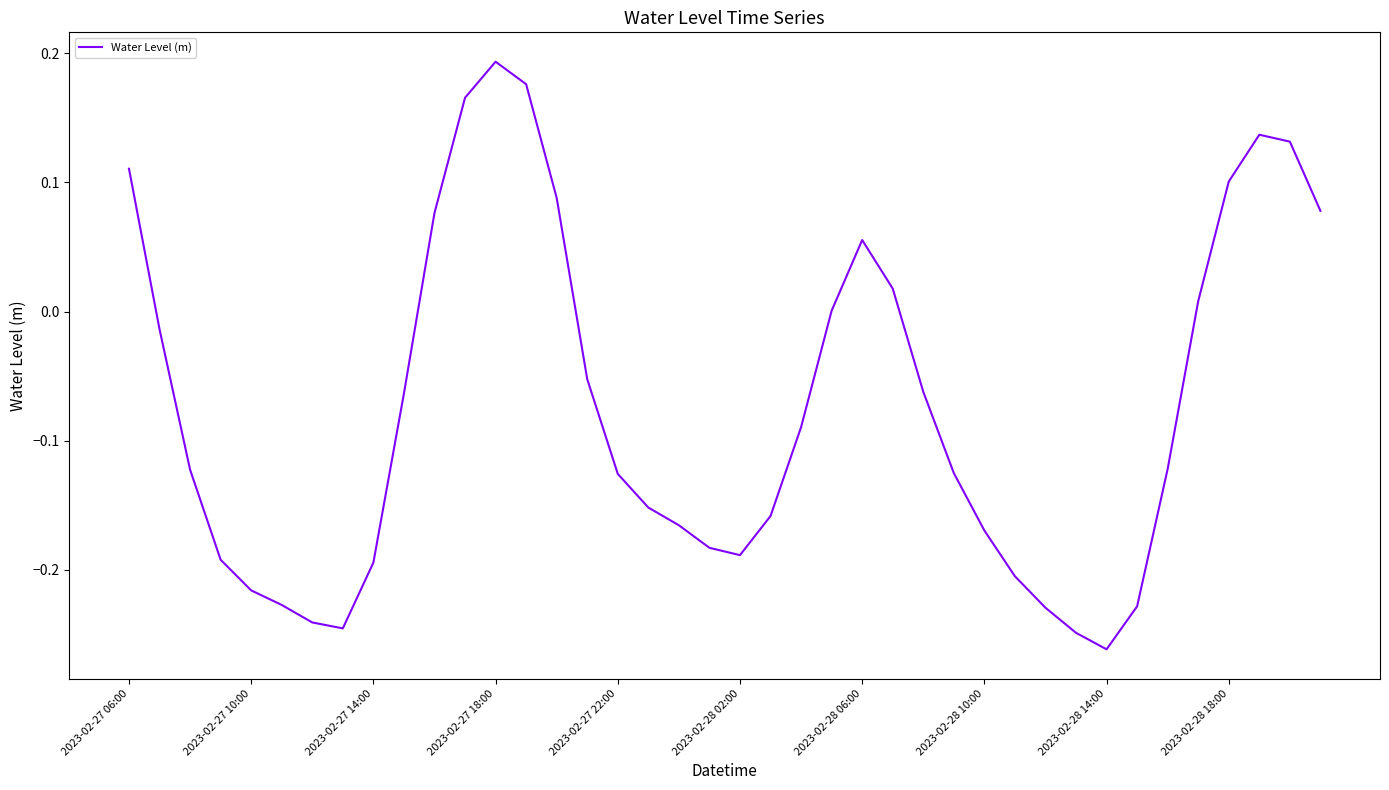

Does the chart display data point markers on the line(s)?

No